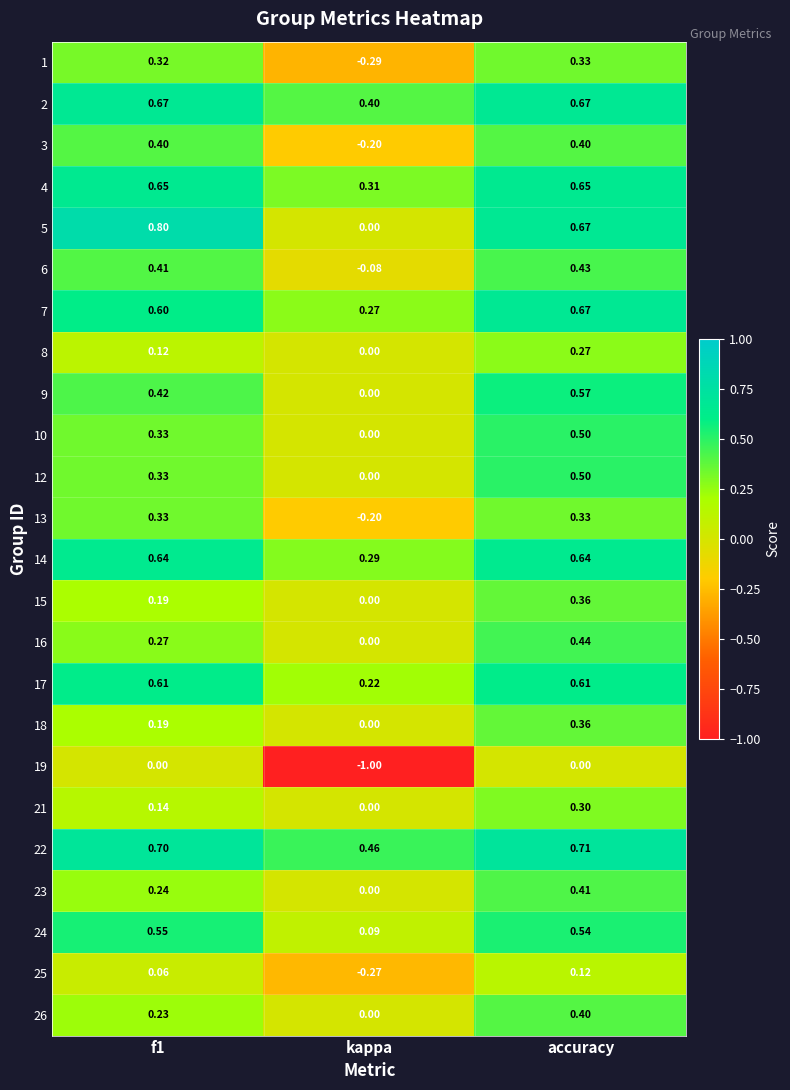

At which category is the sum across all series the highest?

accuracy